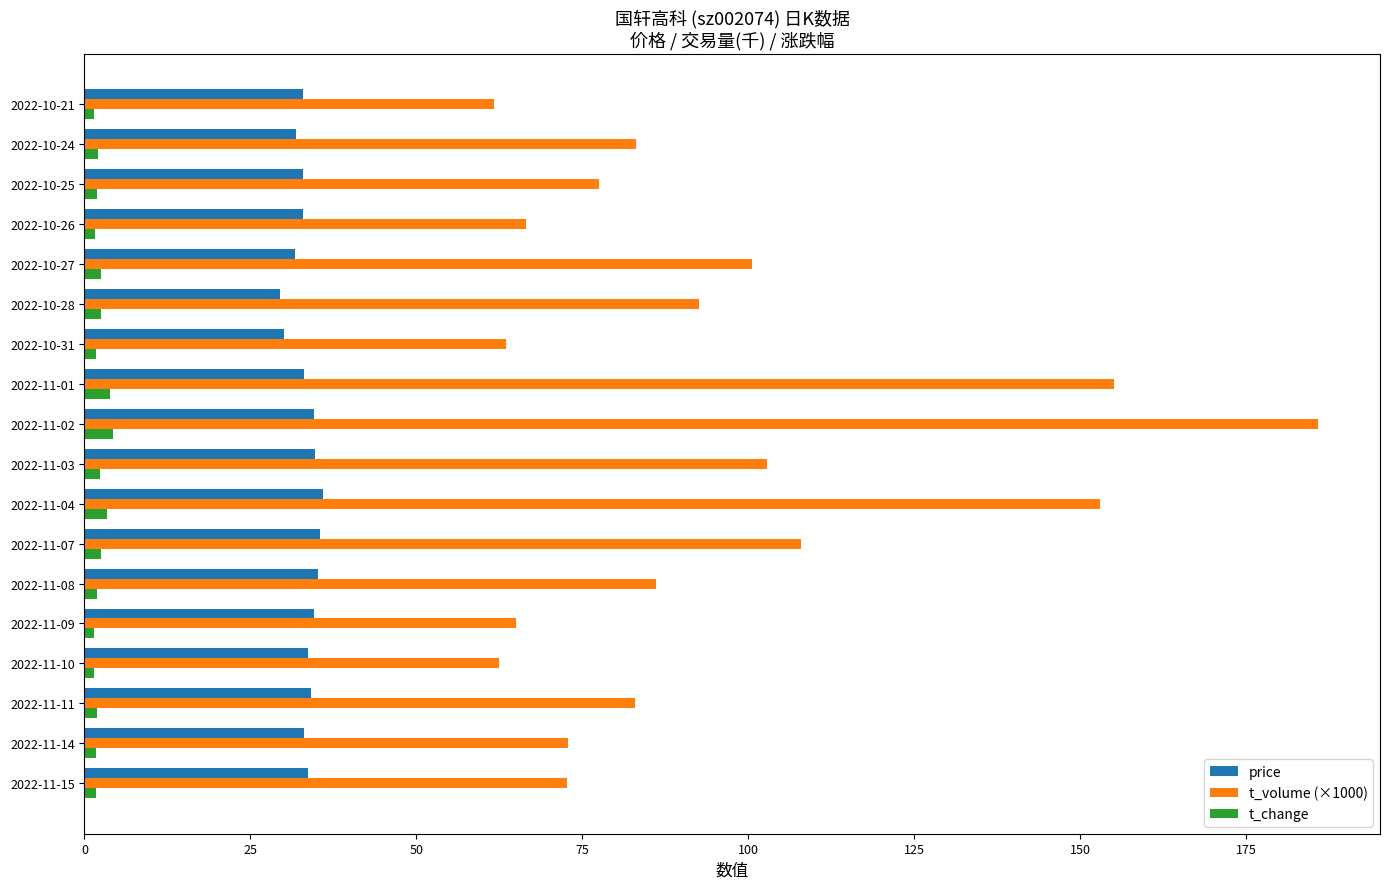

Which series has the largest total across all categories?

t_volume (×1000)